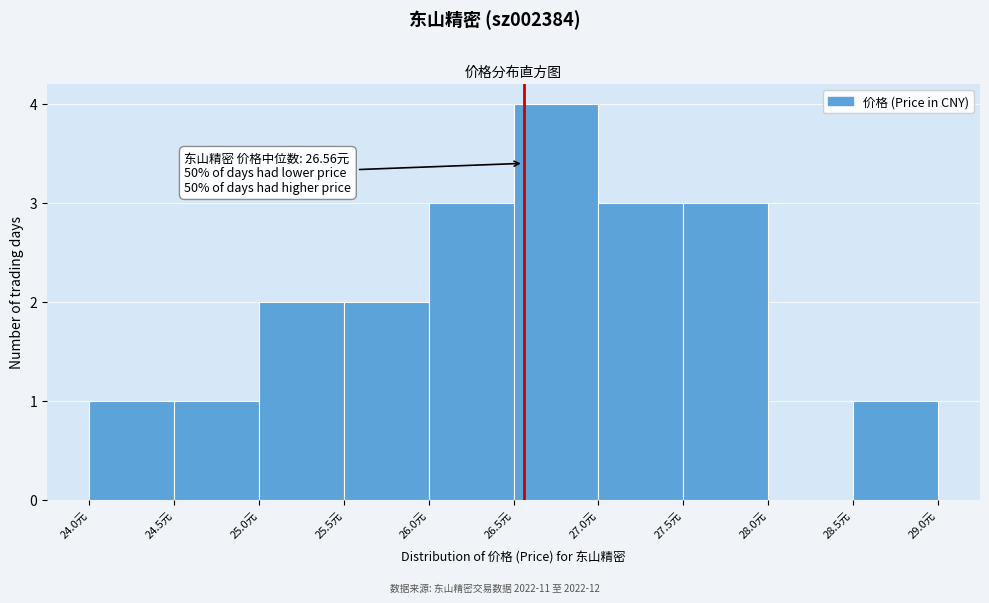

Over which range of the x-axis is the bar tallest?

26.5 to 27.0